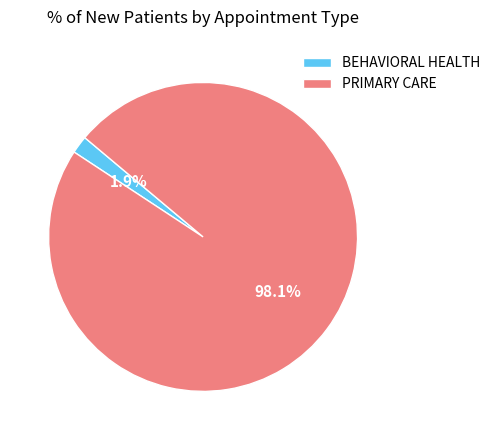

To the nearest percent, what is the combined percentage of PRIMARY CARE and BEHAVIORAL HEALTH?

100%